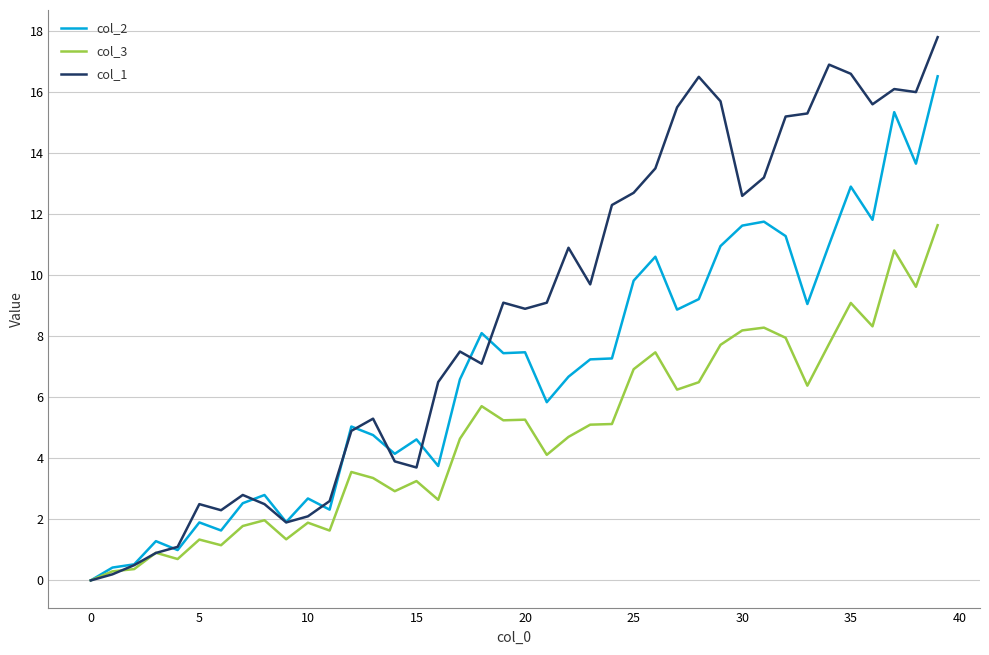

What is the maximum value shown in the chart?

17.8